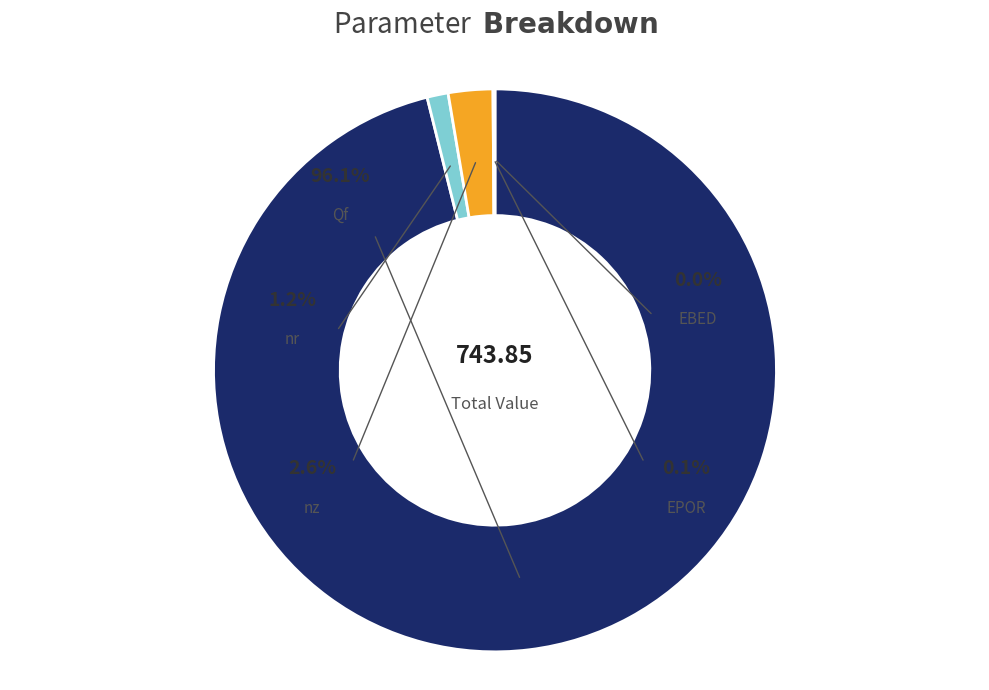

How many segments does this pie chart have?

5